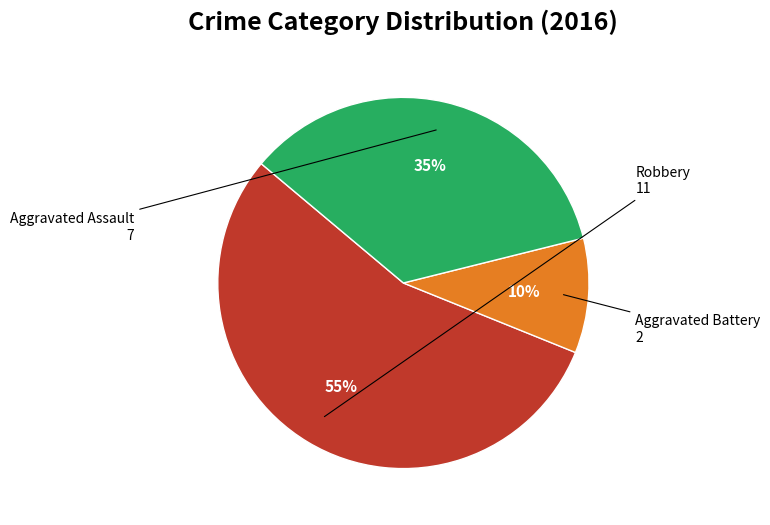

To the nearest percent, what is the average slice percentage?

33%